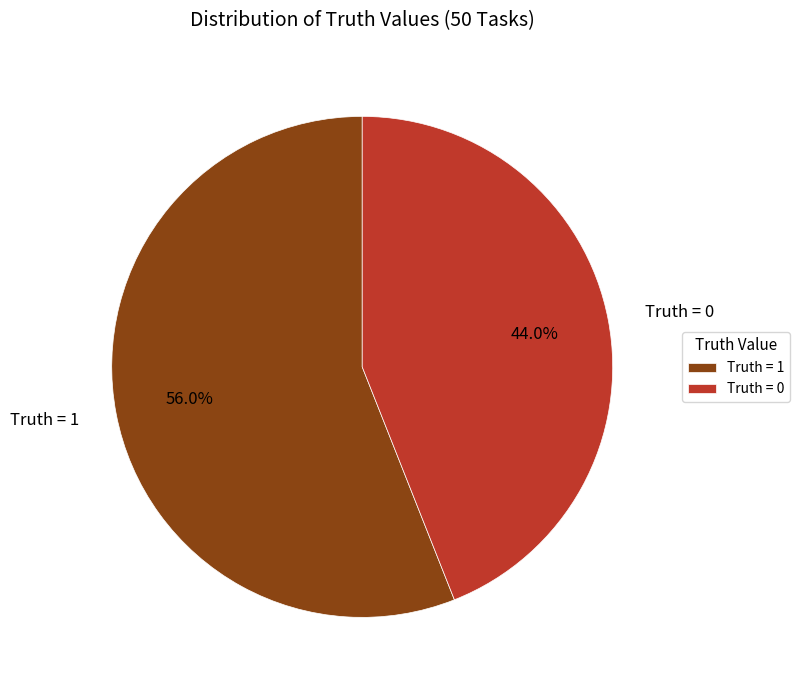

Which category has the biggest portion of the pie?

Truth = 1